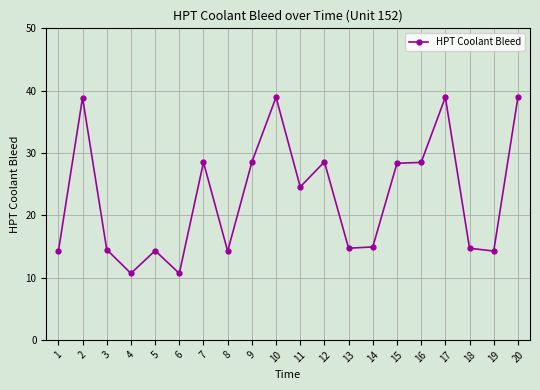

True or false: the data has more than 0 interior local peaks.

True